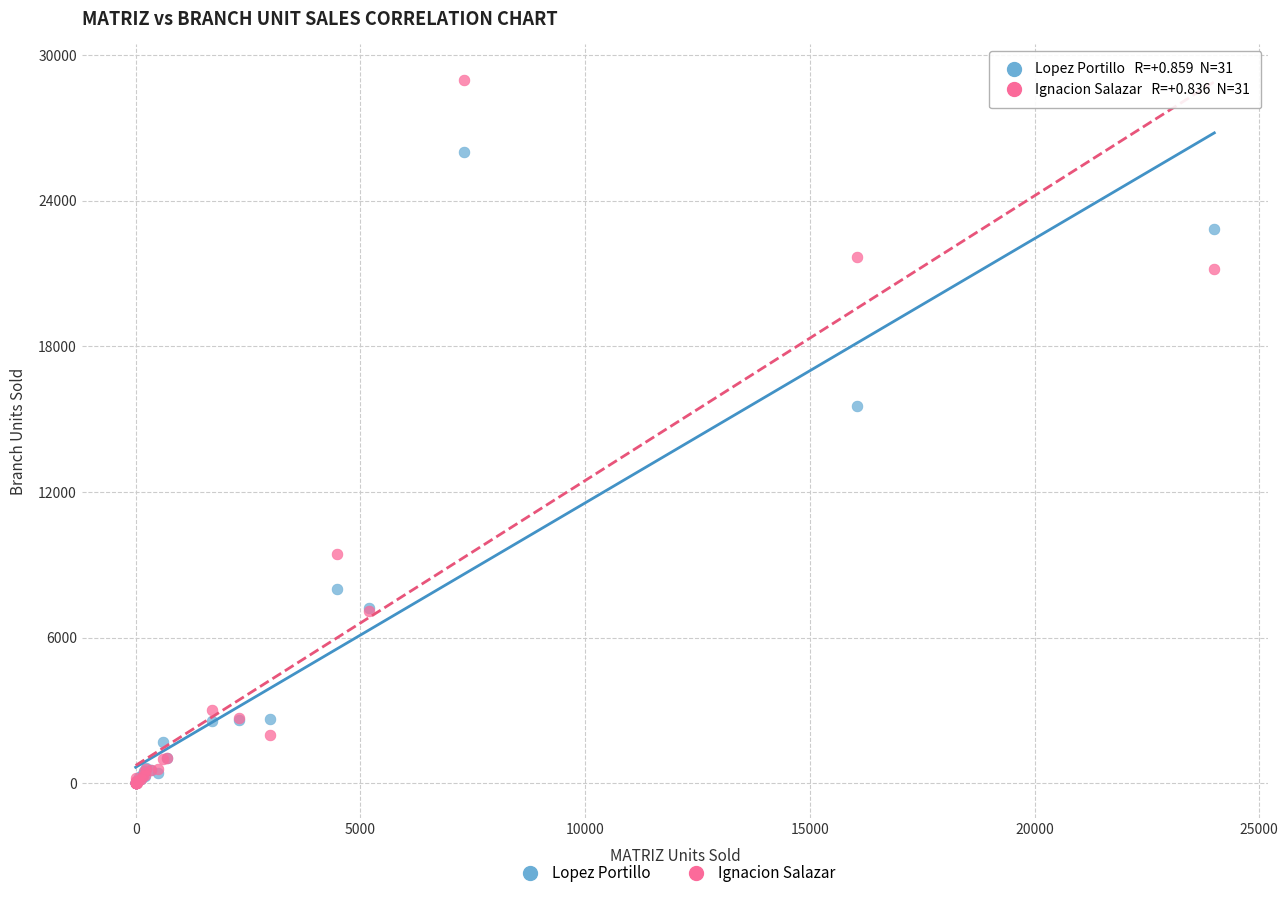

In the Ignacion Salazar series, what Y value is closest to 14500?

9425